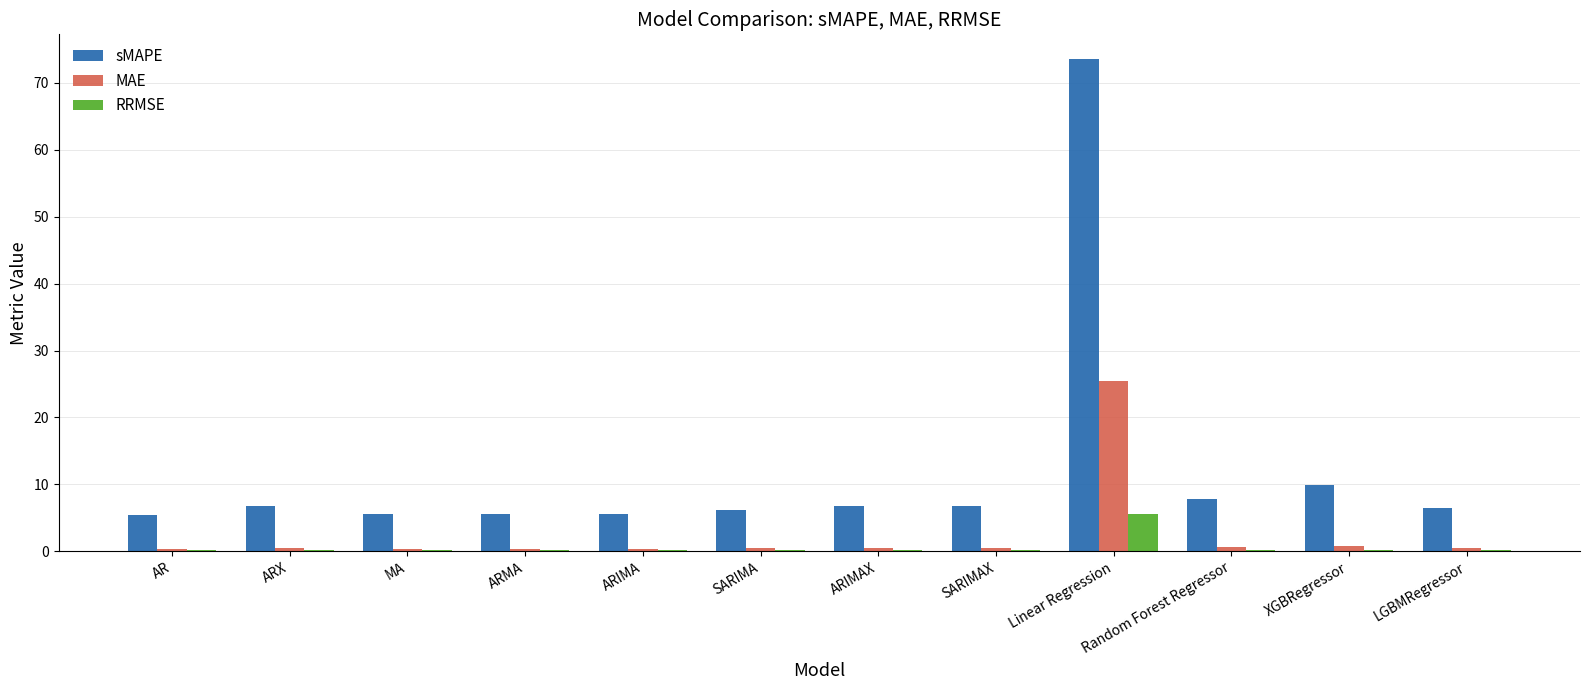

At which category is the sum across all series the highest?

Linear Regression